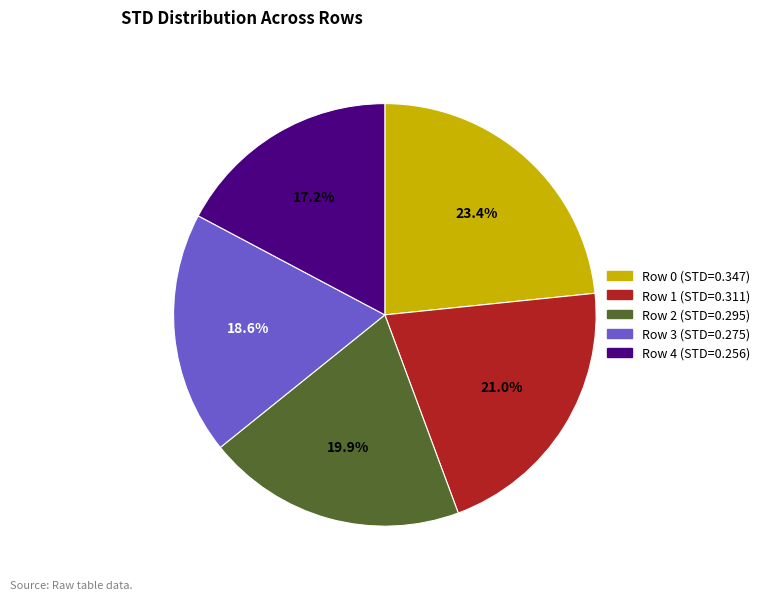

How many slices are in this pie chart?

5